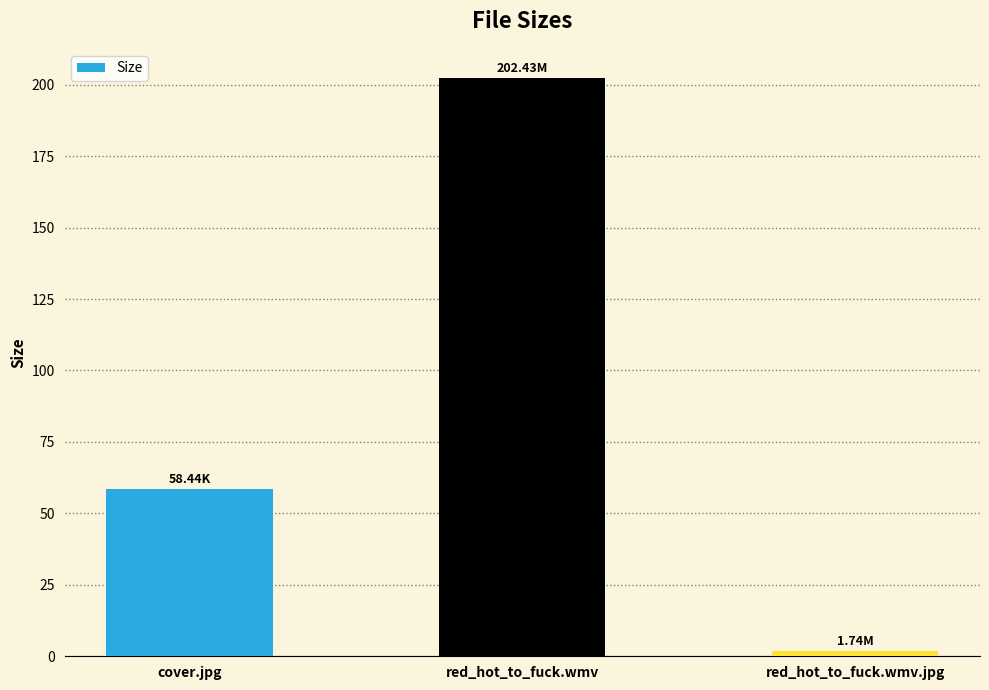

List the labels in order of value, smallest first.

red_hot_to_fuck.wmv.jpg, cover.jpg, red_hot_to_fuck.wmv